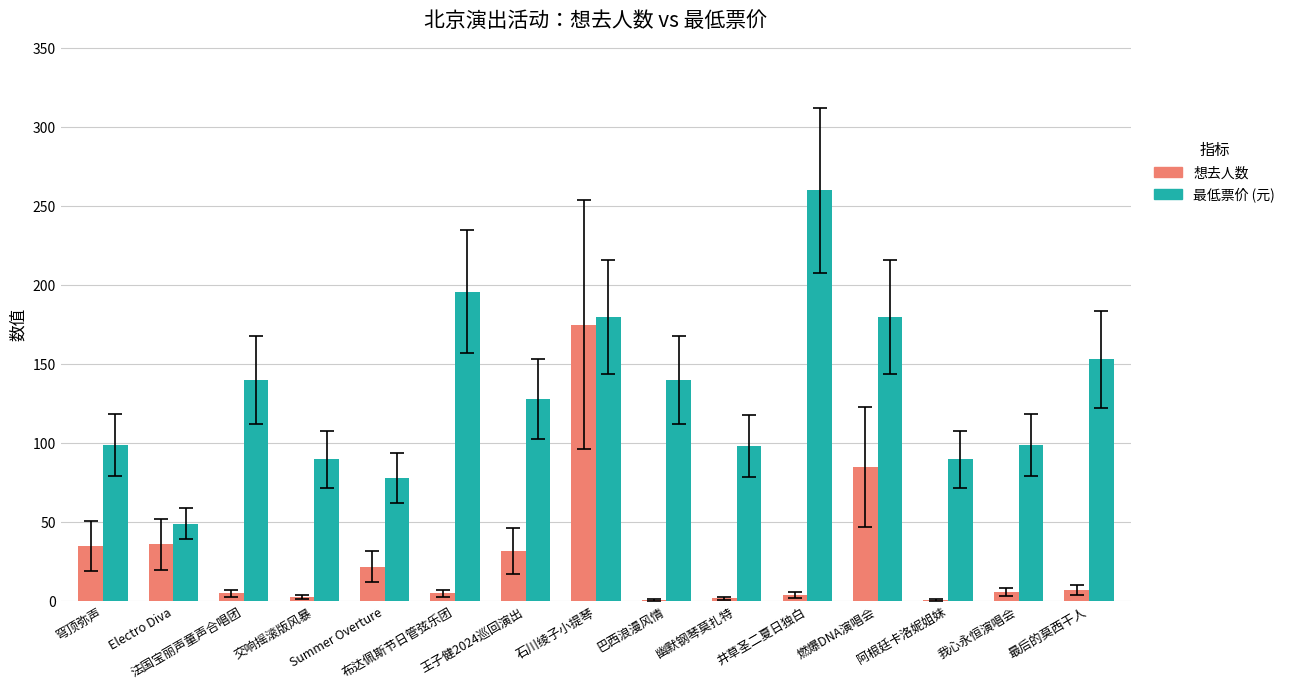

Which series has the largest total across all categories?

最低票价 (元)